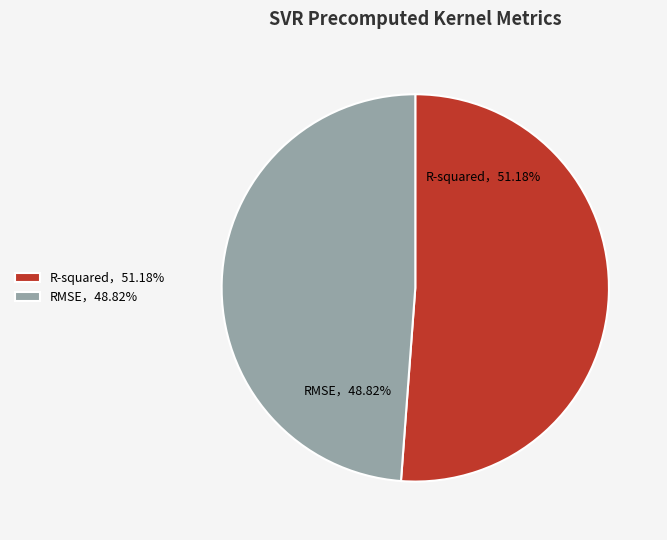

Which slice represents more than half of the pie?

R-squared，51.18%